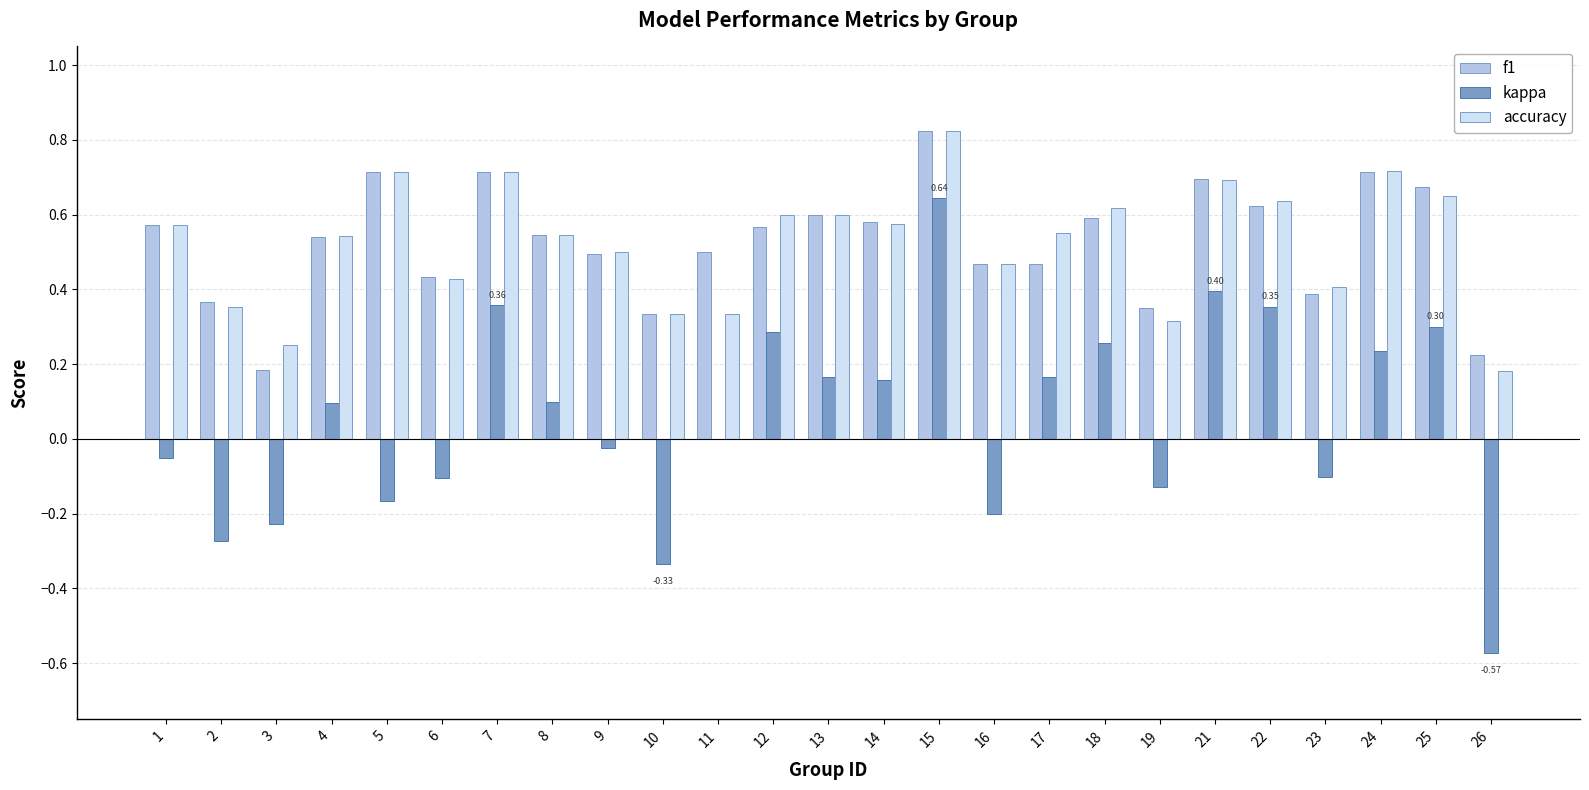

At which category does the chart reach its peak across all series?

15